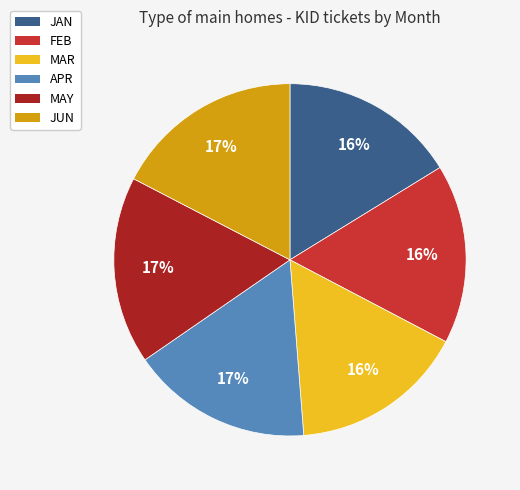

What is the ratio of the value at MAY to the value at JAN?

1.1